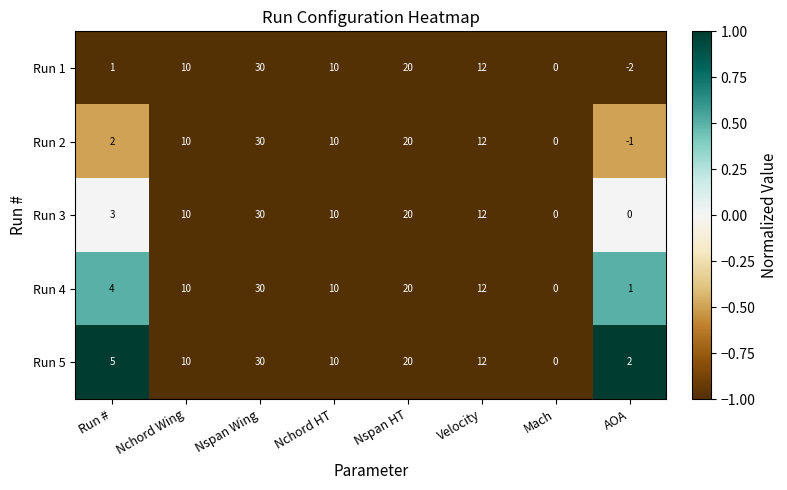

What is the difference between the second highest and minimum values in the Run 5 series?

20